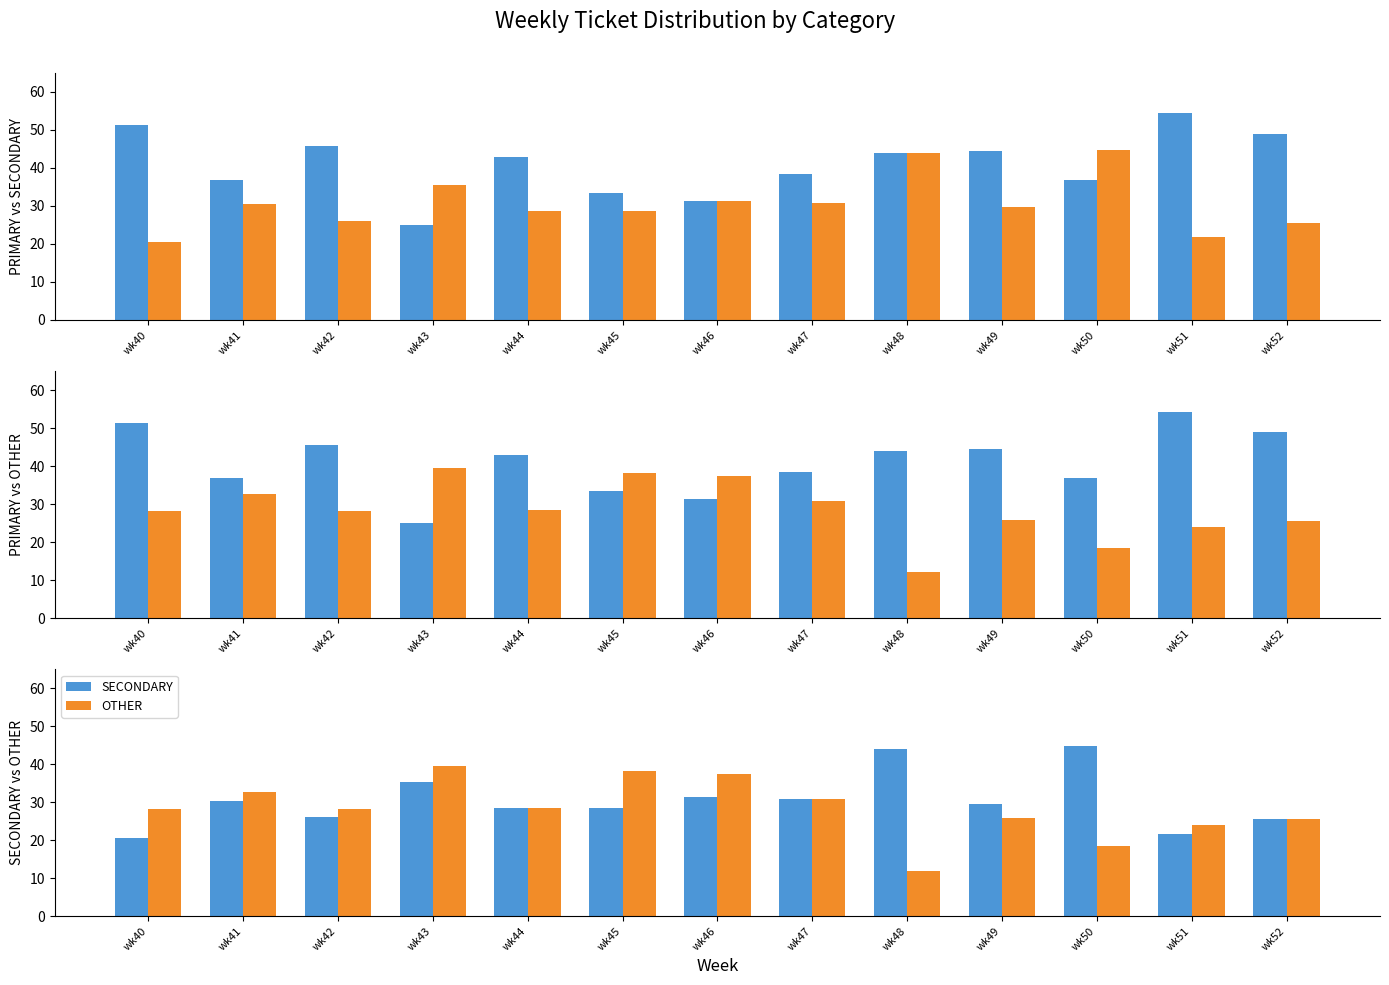

How many data points in SECONDARY are less than 29?

6